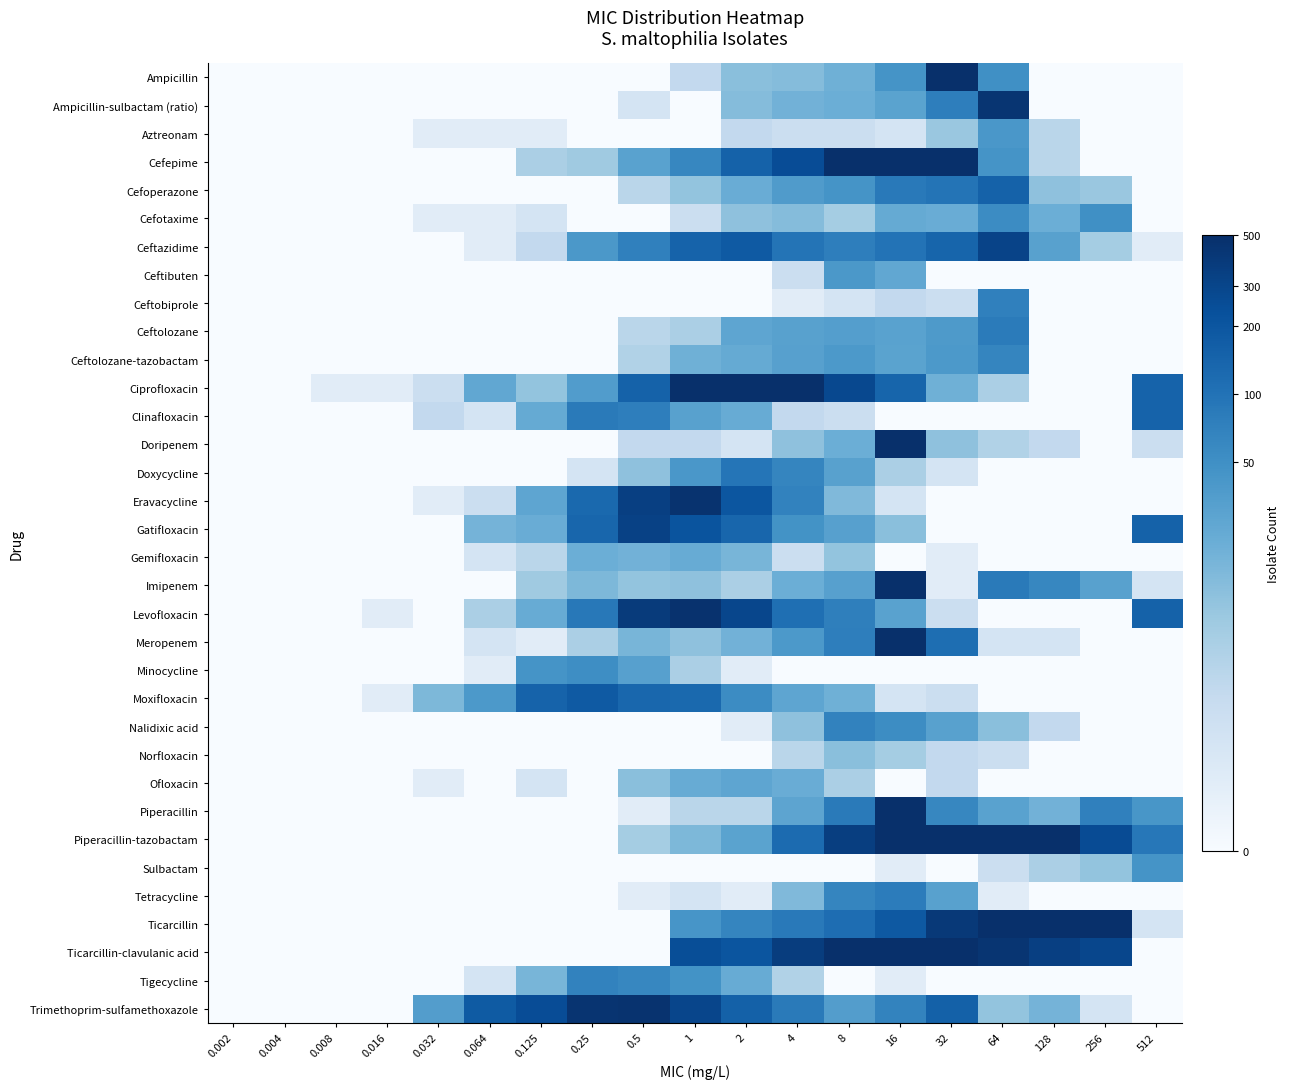

What is the greatest value displayed?

8.3